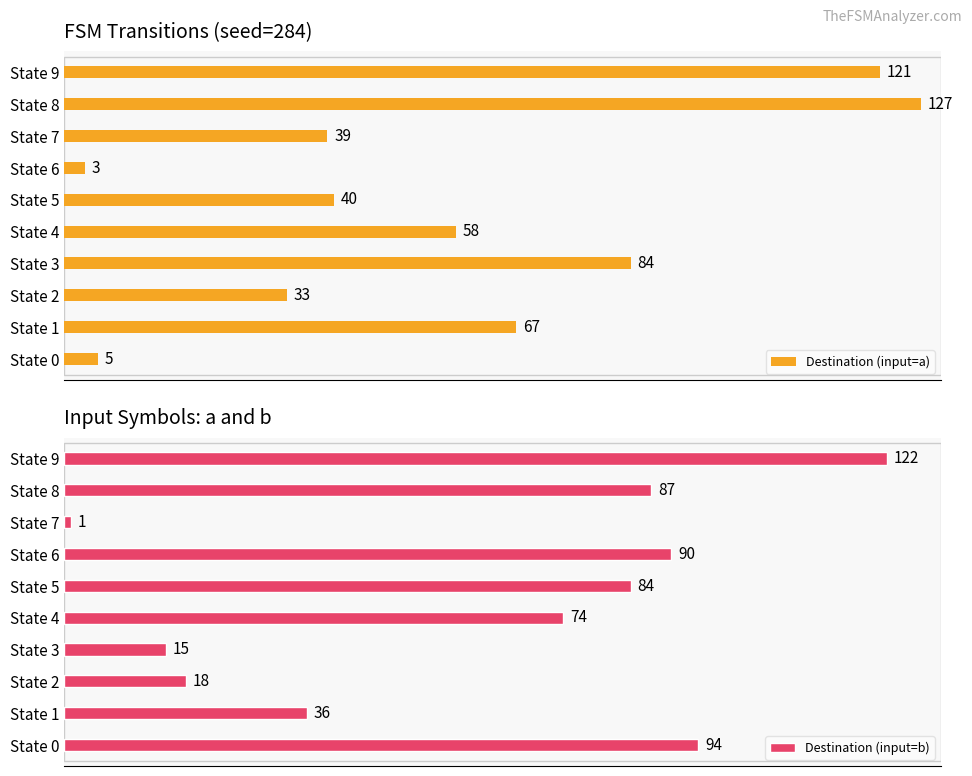

Reading left to right, list all the values displayed in this chart.

Destination (input=a): 5	67	33	84	58	40	3	39	127	121
Destination (input=b): 94	36	18	15	74	84	90	1	87	122